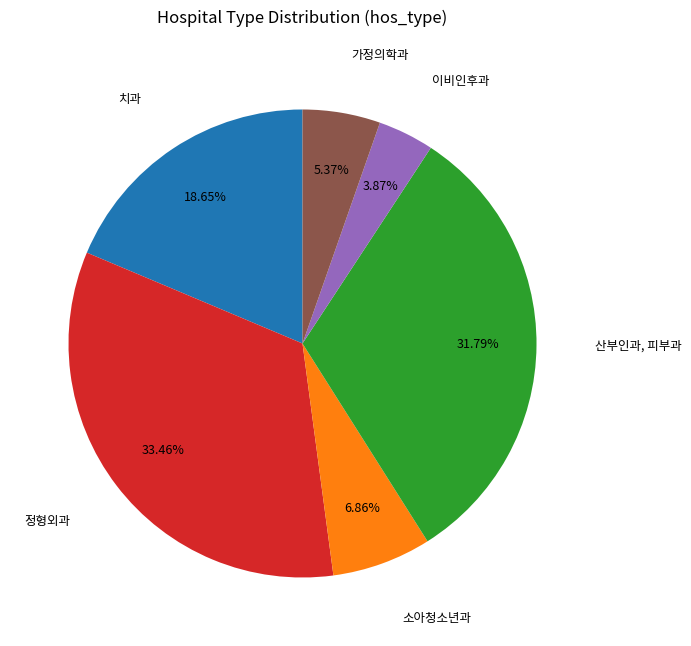

Is there any slice that represents more than half of the pie?

No